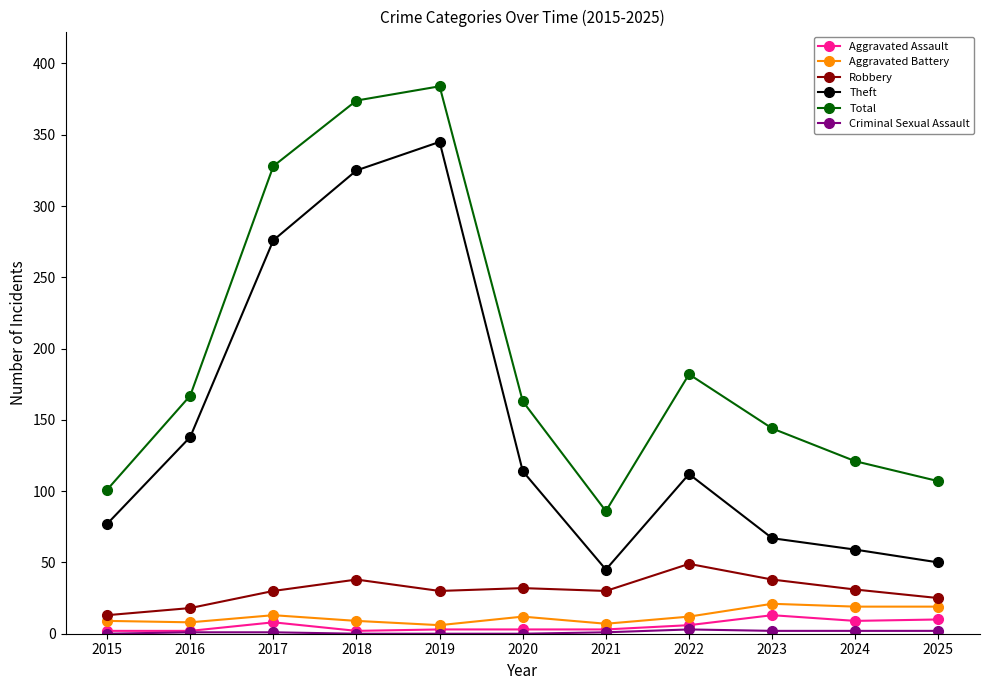

What is the maximum value for Total?

384